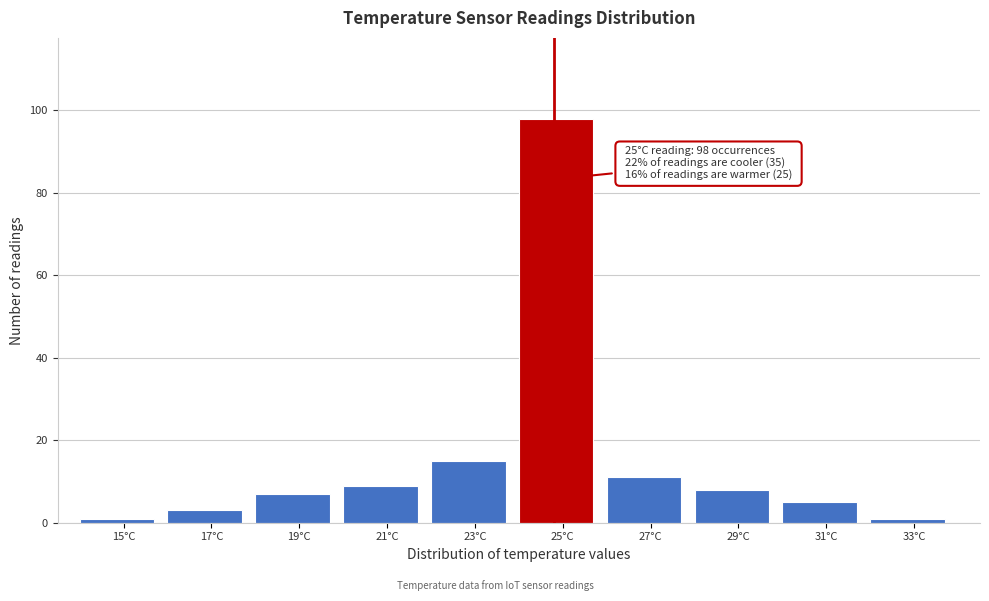

Reading left to right, extract all data points from this chart.

1	3	7	9	15	98	11	8	5	1